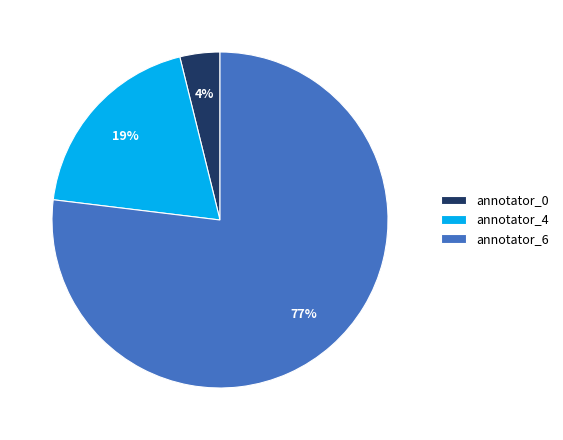

Which has a higher value, annotator_6 or annotator_0?

annotator_6